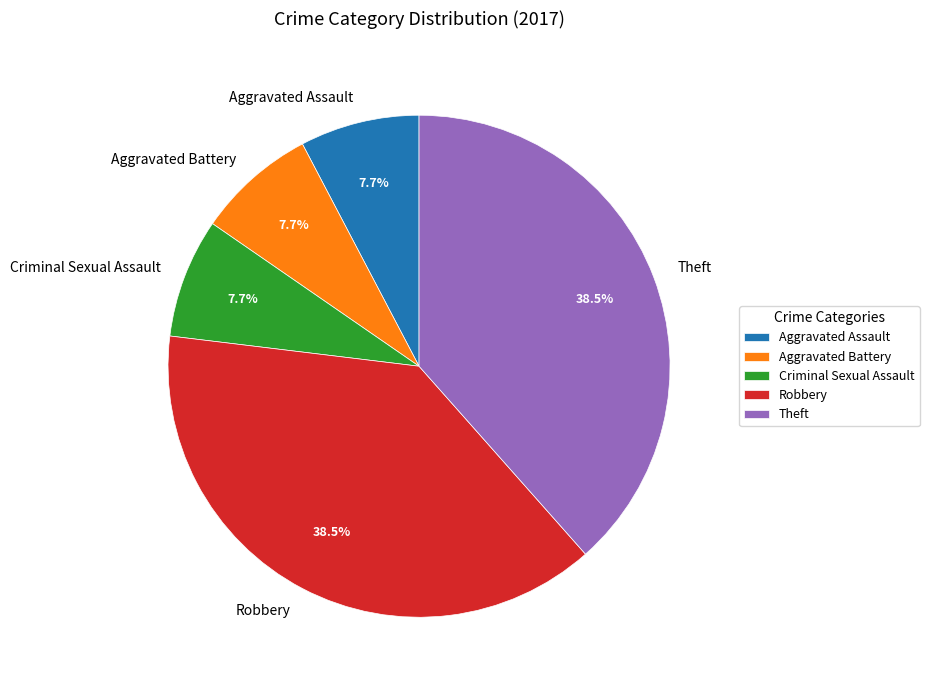

To the nearest percent, what is the average slice percentage?

20%